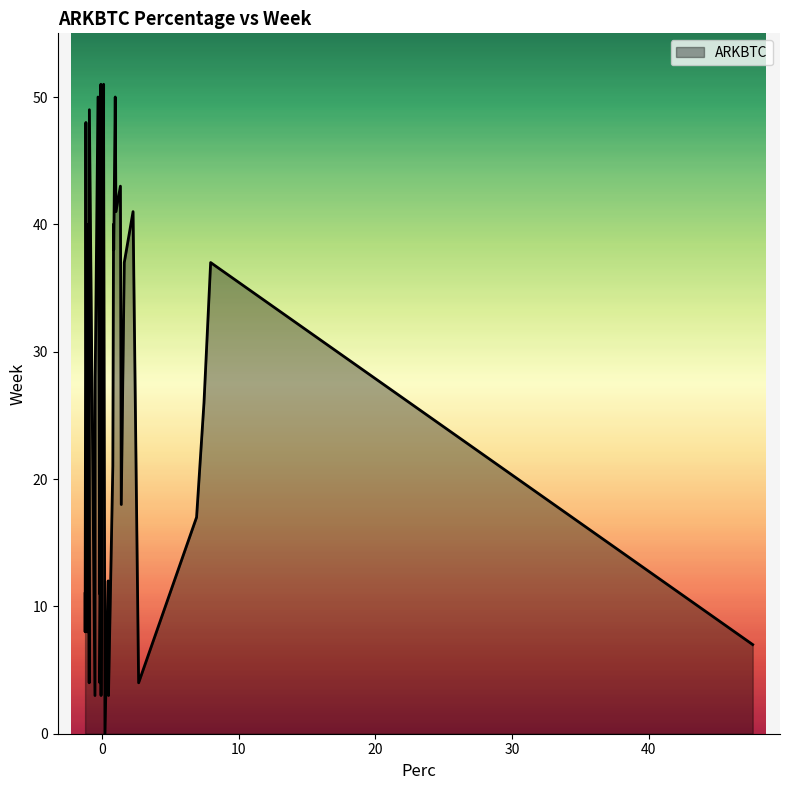

What is the maximum value shown in the chart?

51